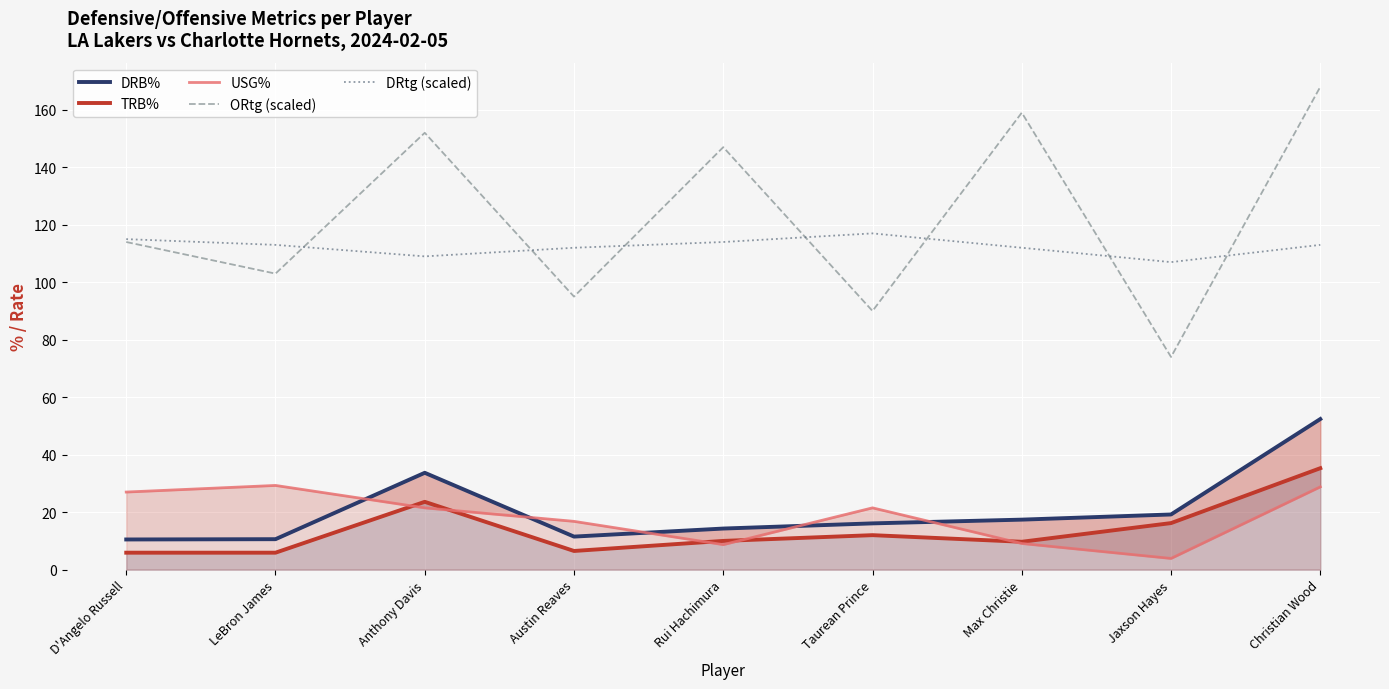

Rank the series at Anthony Davis from highest to lowest value.

ORtg (scaled), DRtg (scaled), DRB%, TRB%, USG%